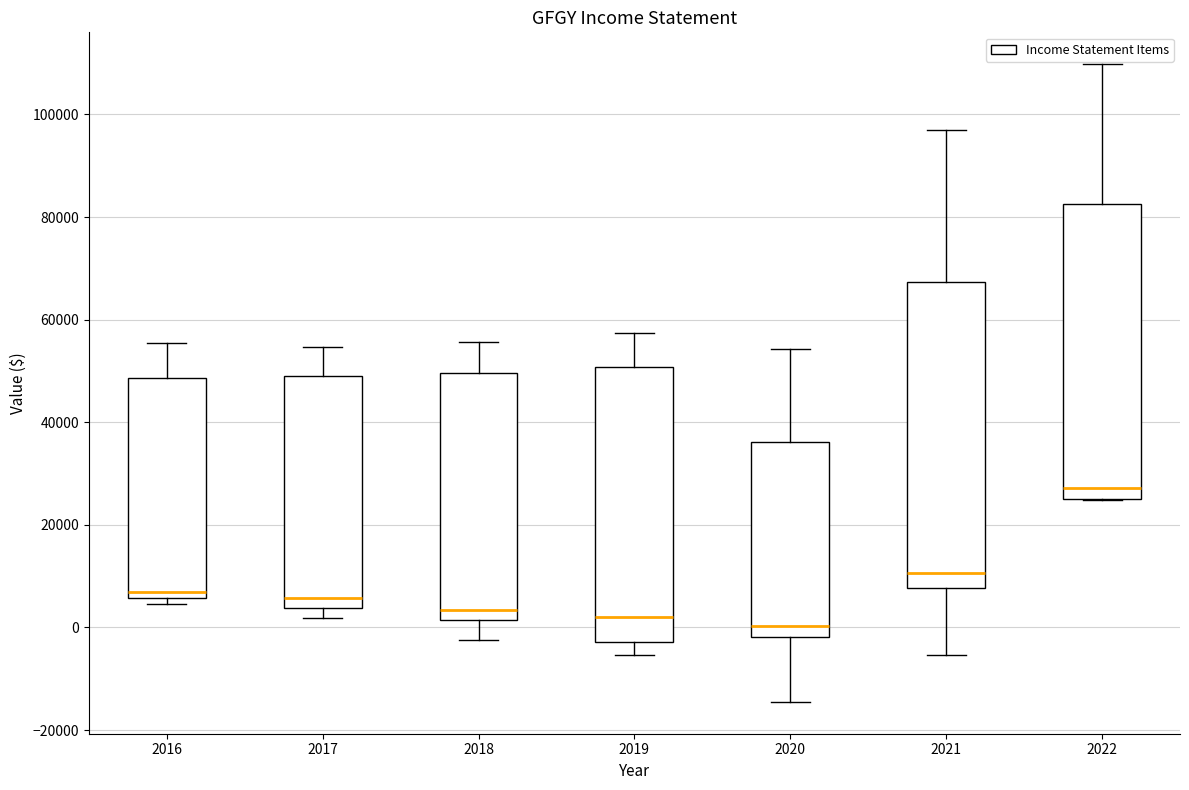

Which box is the tallest, from its lower edge to its upper edge?

2021